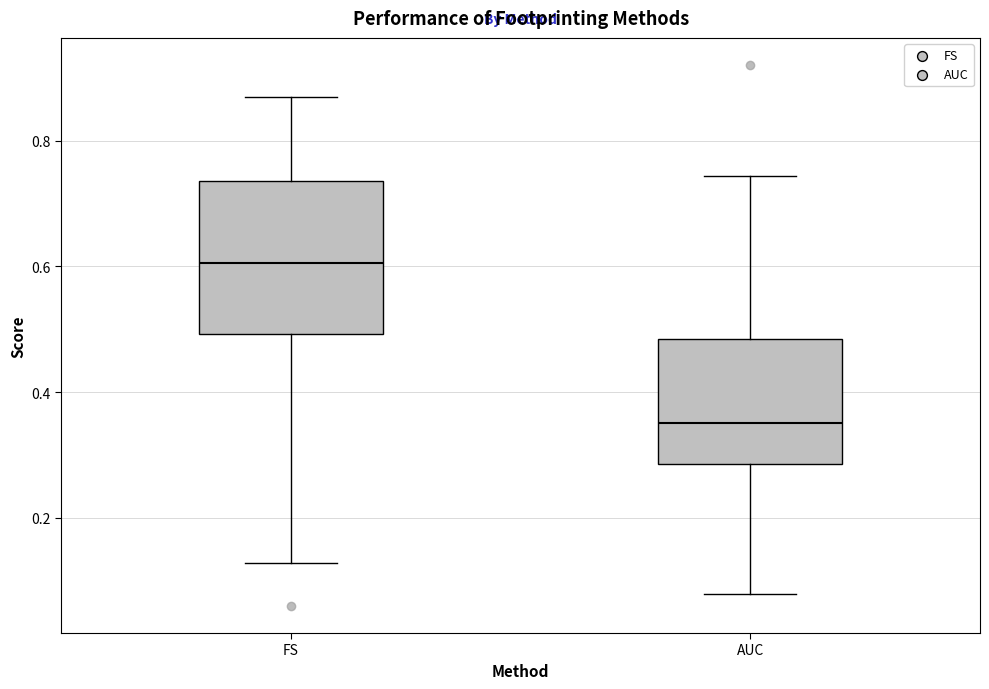

Reading left to right, read every box against the y-axis: the position of its median line, the range the box covers, and the ends of its whiskers. The values are not printed on the chart, so give them approximately, as read against the axis.

FS: median 0.60, box 0.50 to 0.74, whiskers 0.12 to 0.86
AUC: median 0.36, box 0.28 to 0.48, whiskers 0.08 to 0.74